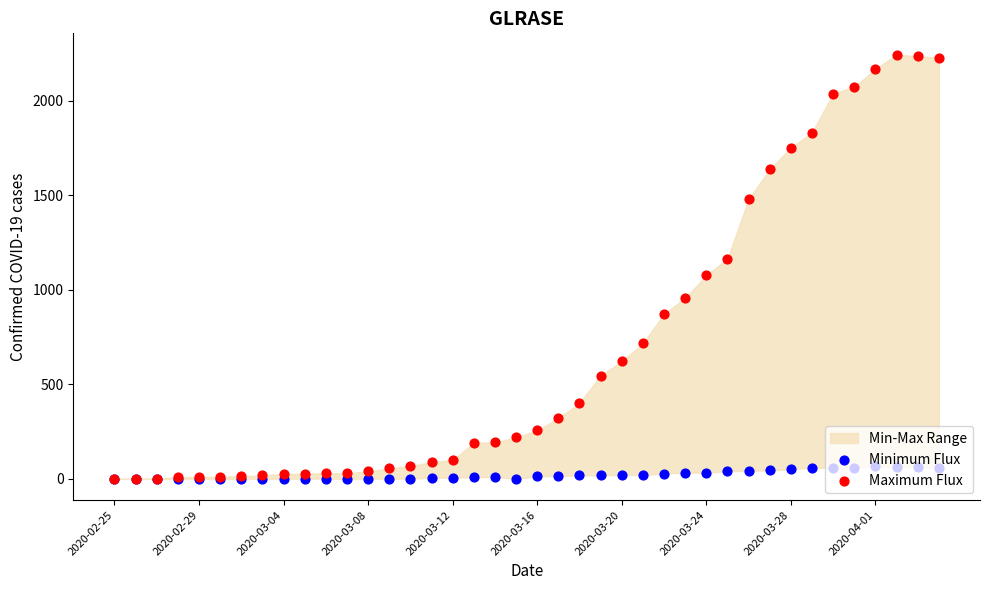

At how many categories does at least one series exceed 24?

32